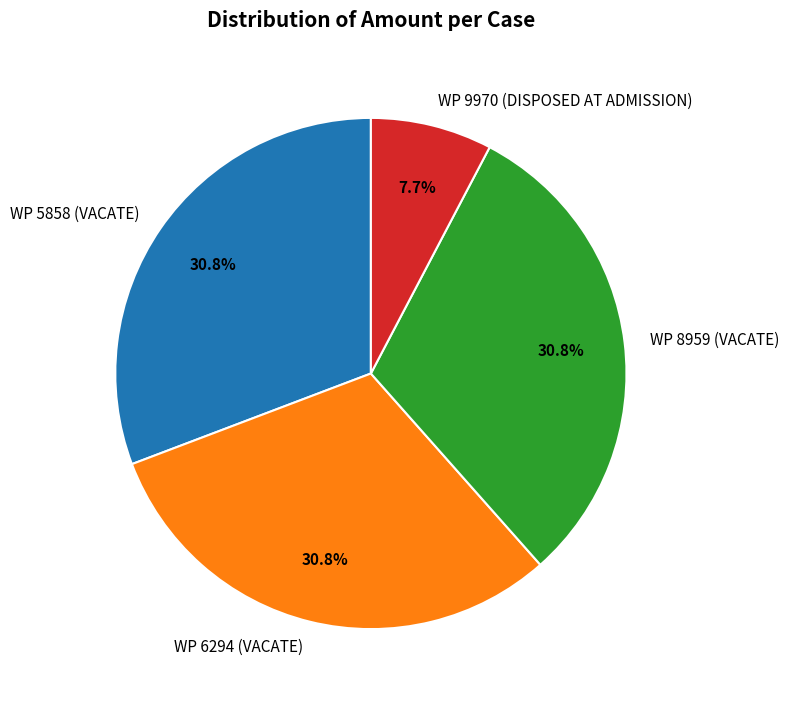

Does any single category account for the majority?

No